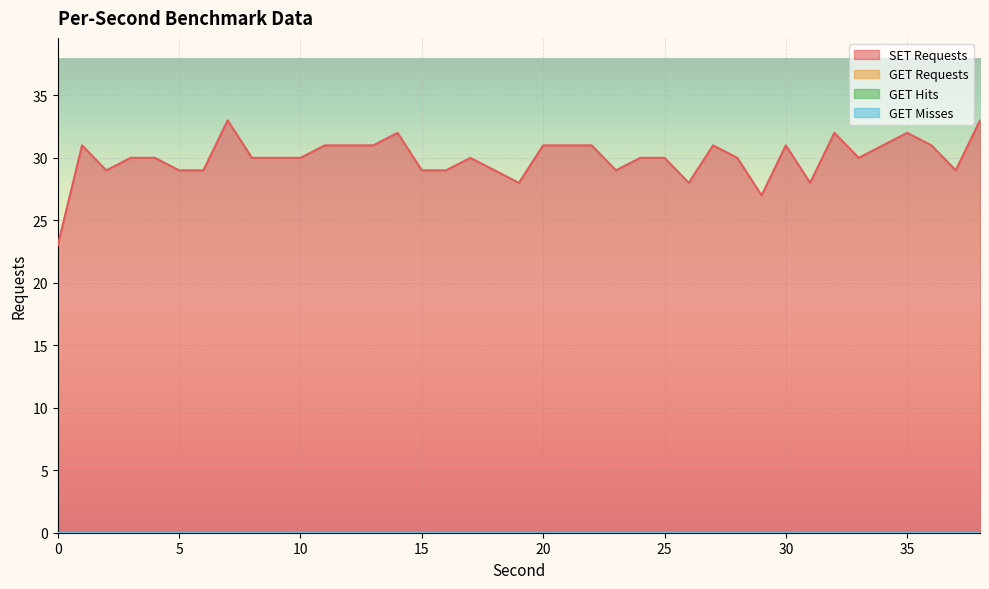

True or false: GET Misses and GET Requests intersect in this chart.

False